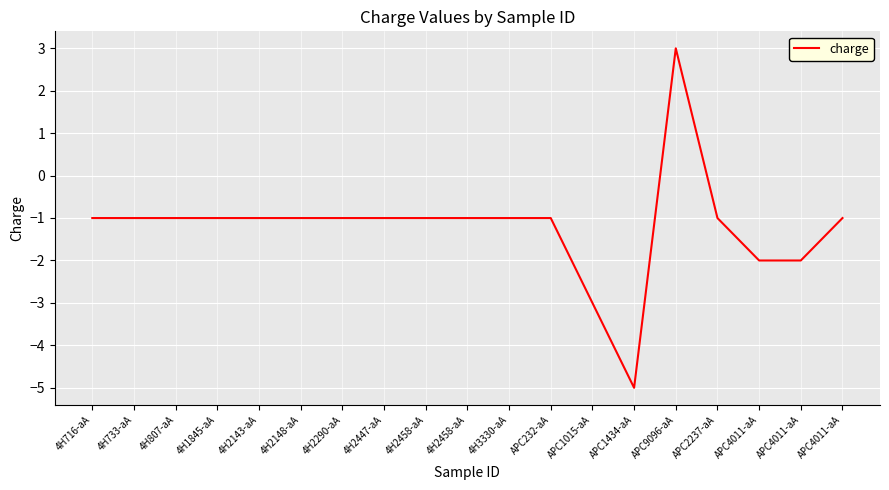

Is this an area chart (filled region under the line)?

No